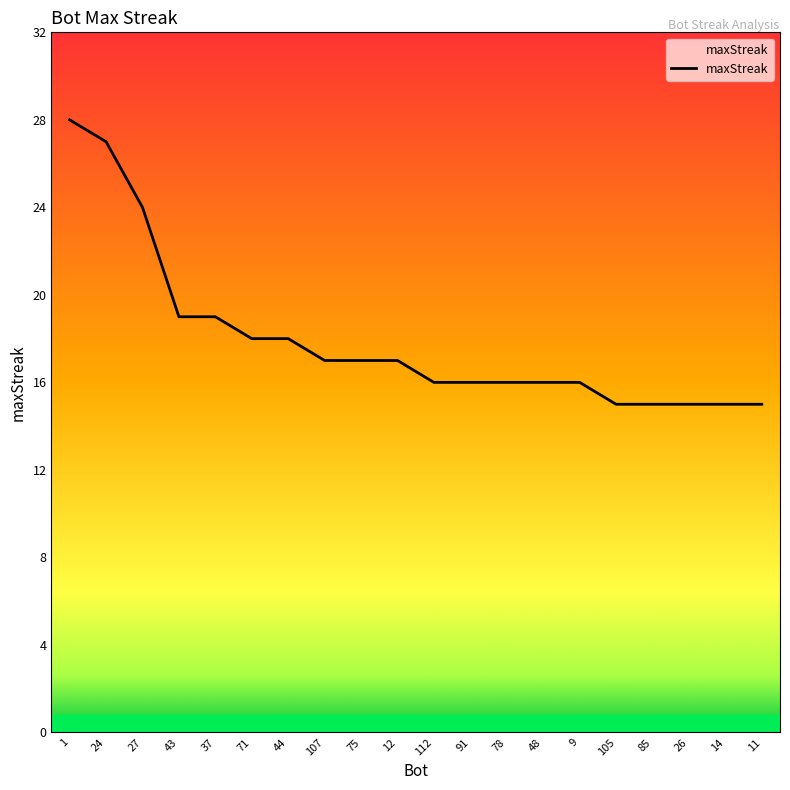

Does the chart have visible grid lines?

No